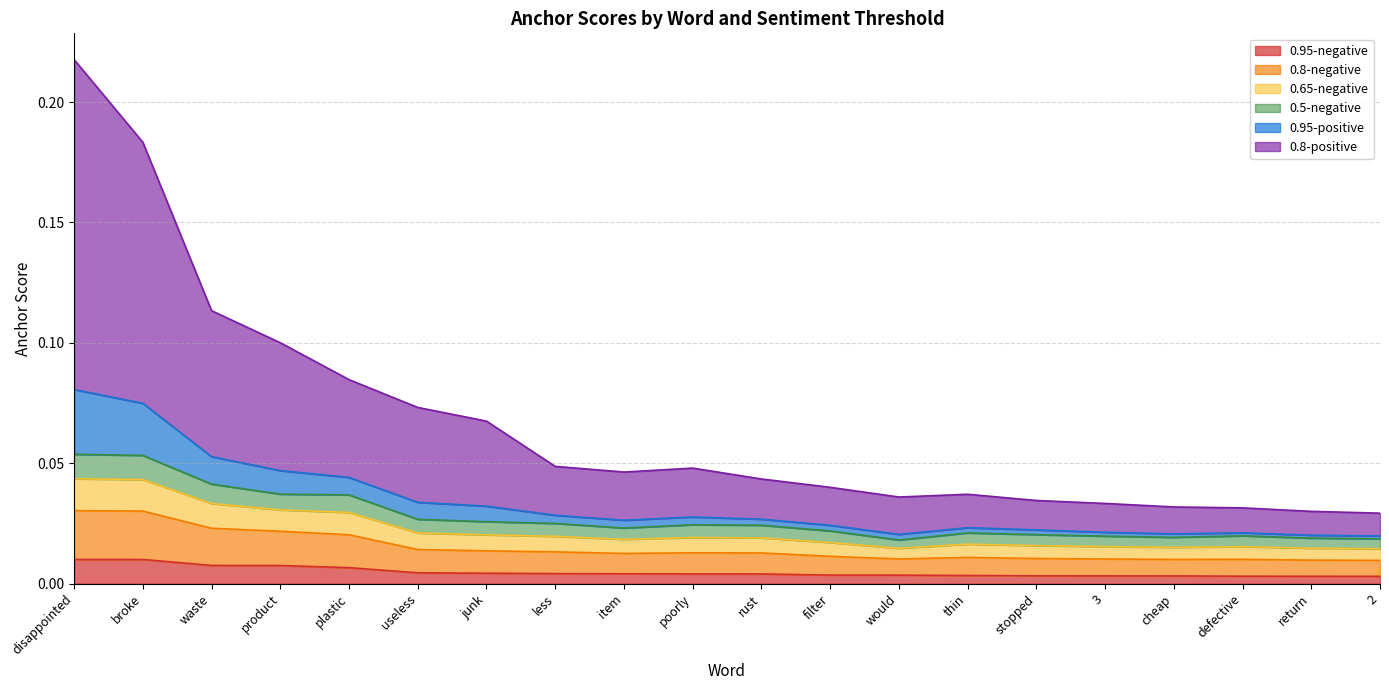

What is the sum of the 0.5-negative values at junk and useless?

0.1